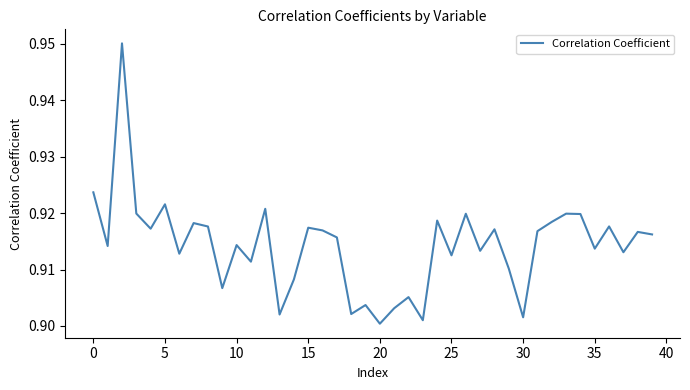

Does the chart display data point markers on the line(s)?

No